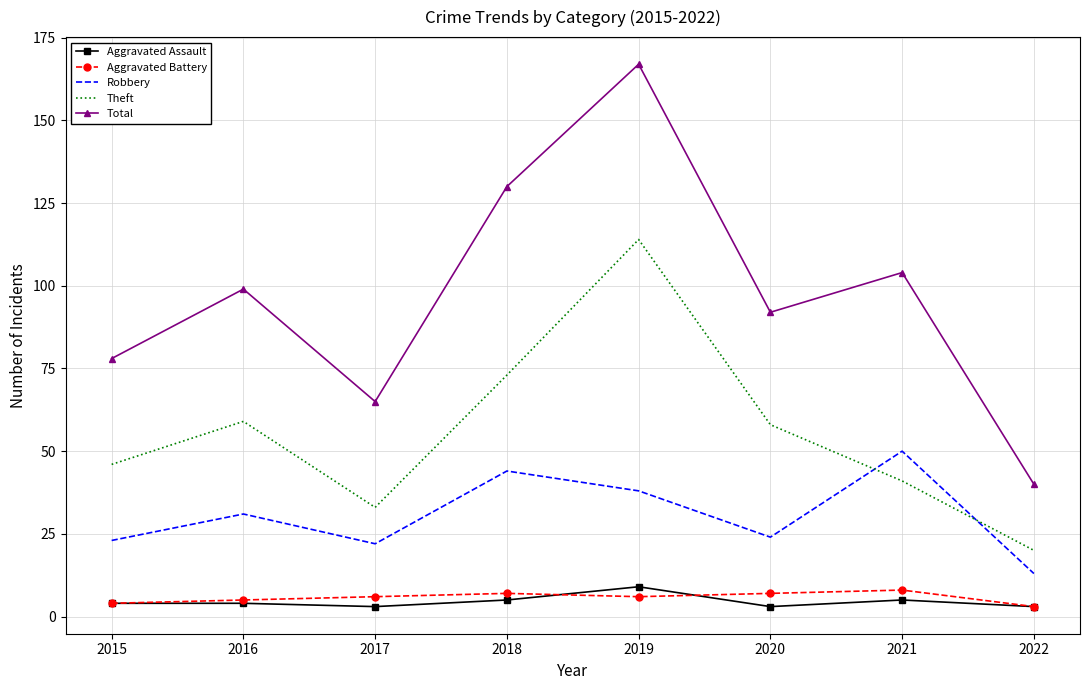

Reading right to left, what are all the values shown in this chart?

Aggravated Assault: 3	5	3	9	5	3	4	4
Aggravated Battery: 3	8	7	6	7	6	5	4
Robbery: 13	50	24	38	44	22	31	23
Theft: 20	41	58	114	73	33	59	46
Total: 40	104	92	167	130	65	99	78